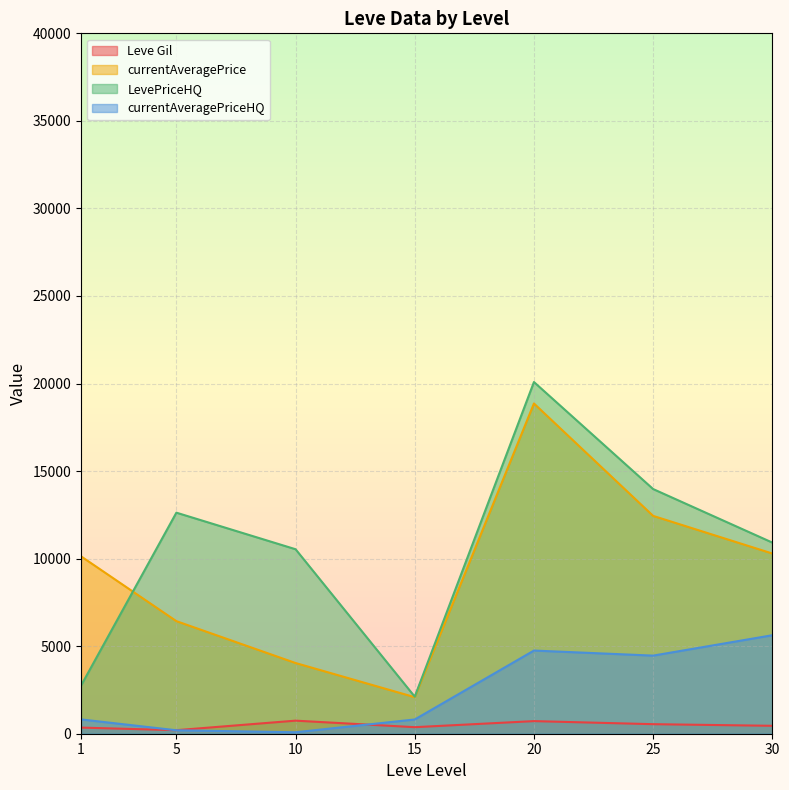

True or false: currentAveragePriceHQ and currentAveragePrice cross at least once.

False